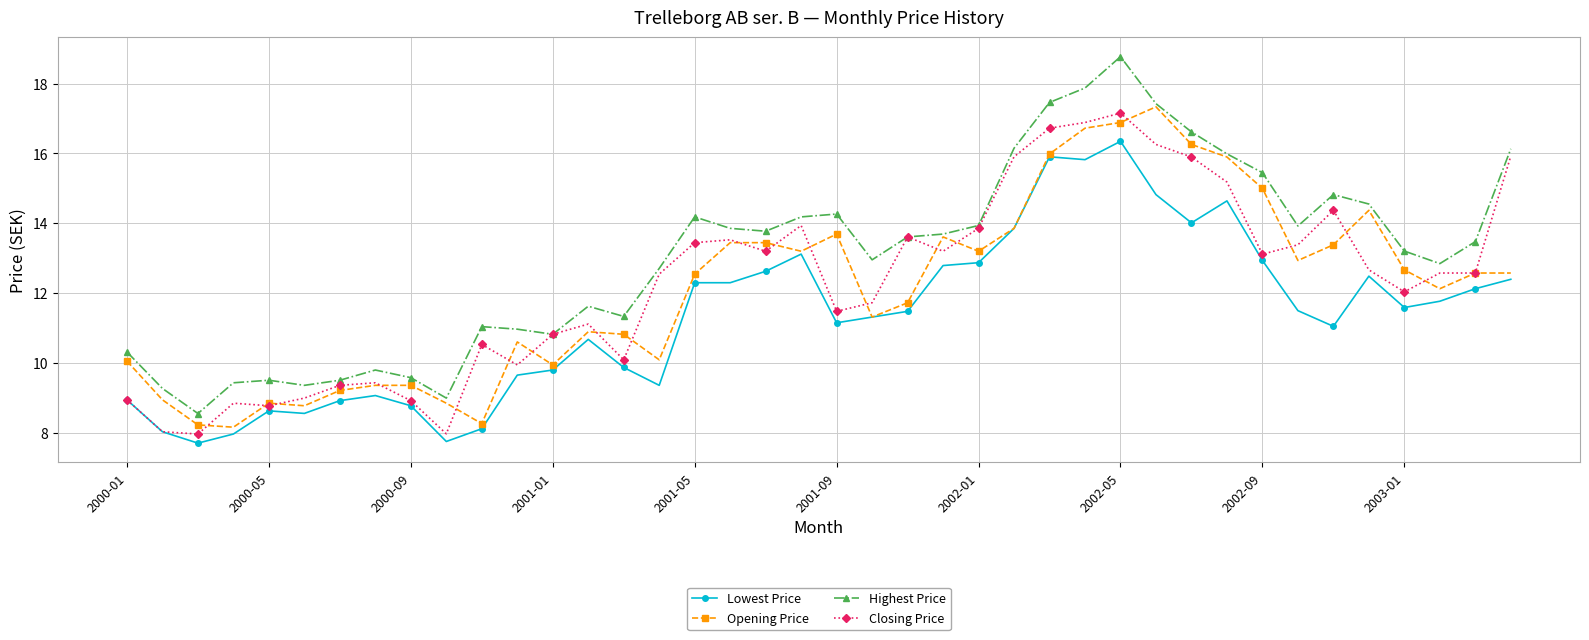

Is this an area chart (filled region under the line)?

No